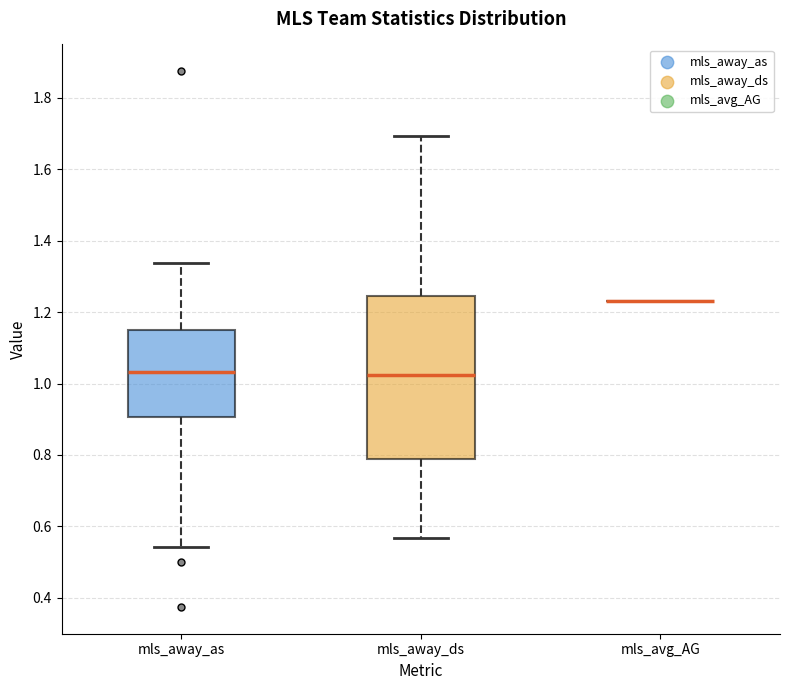

Reading left to right, transcribe this box plot: for each box, give where its median line is, the range the box spans, and where its two whiskers end, as read against the y-axis. The values are not printed on the chart, so give them approximately, as read against the axis.

mls_away_as: median 1.04, box 0.90 to 1.16, whiskers 0.54 to 1.34
mls_away_ds: median 1.02, box 0.78 to 1.24, whiskers 0.56 to 1.70
mls_avg_AG: box collapsed to a line at 1.24, whiskers 1.24 to 1.24